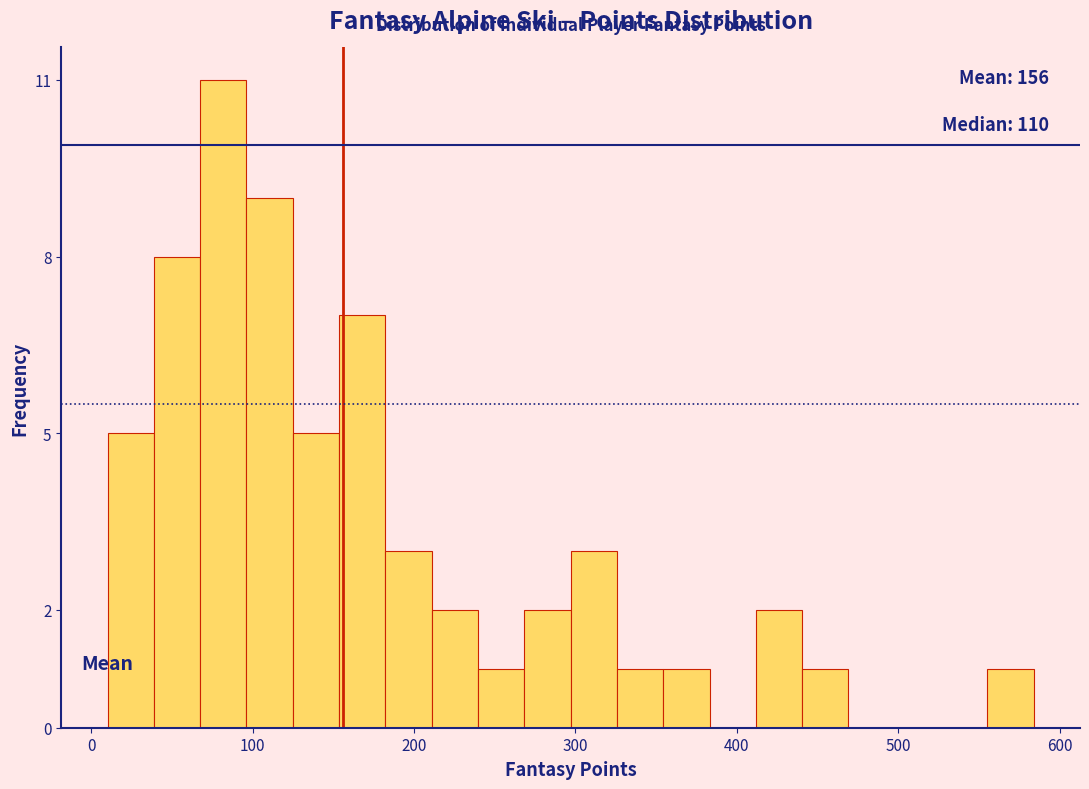

Around what value on the x-axis is the tallest bar? Give the approximate position of its centre, as read against the axis.

80